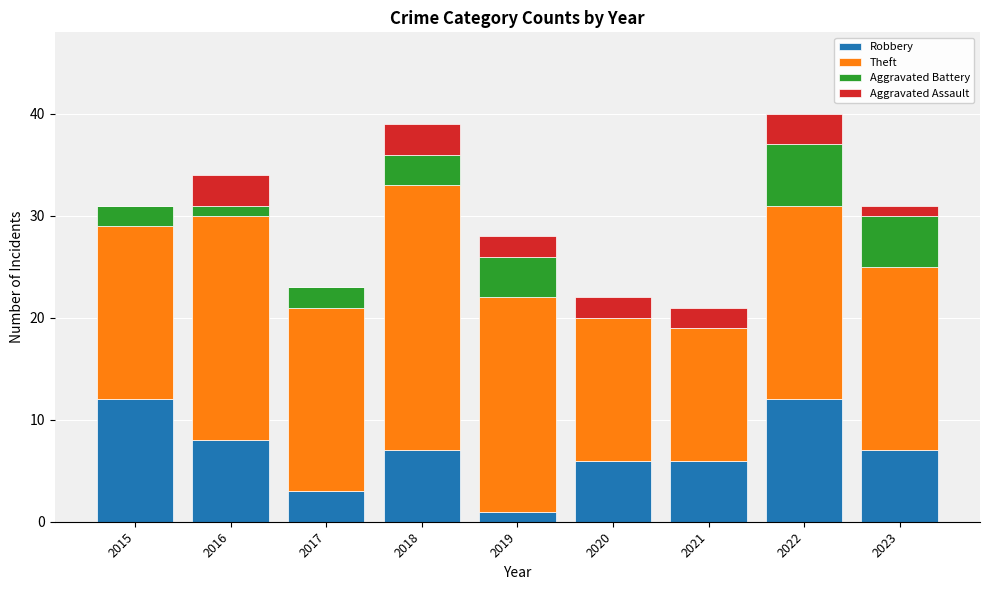

What is the maximum value for Robbery?

12